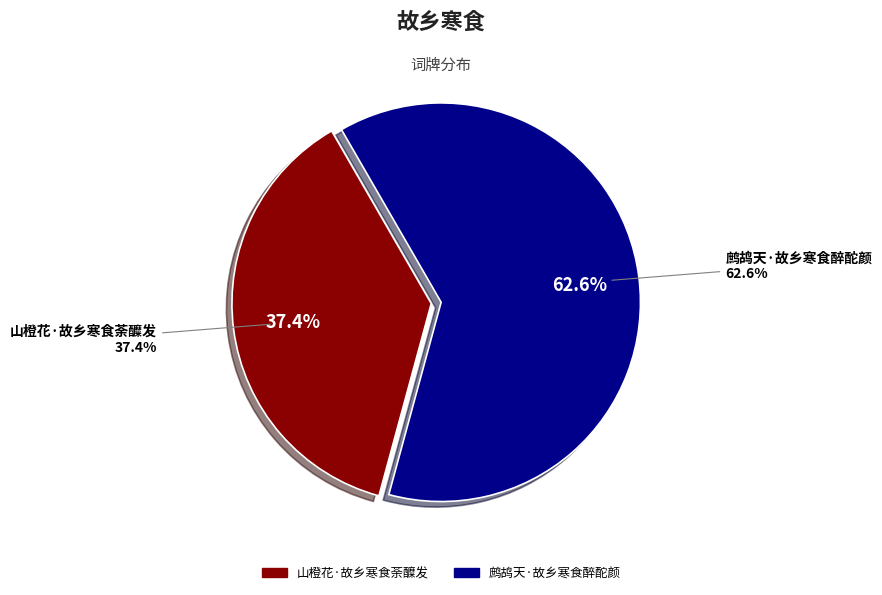

To the nearest percent, what percentage of the pie is 山橙花·故乡寒食荼醾发?

37%